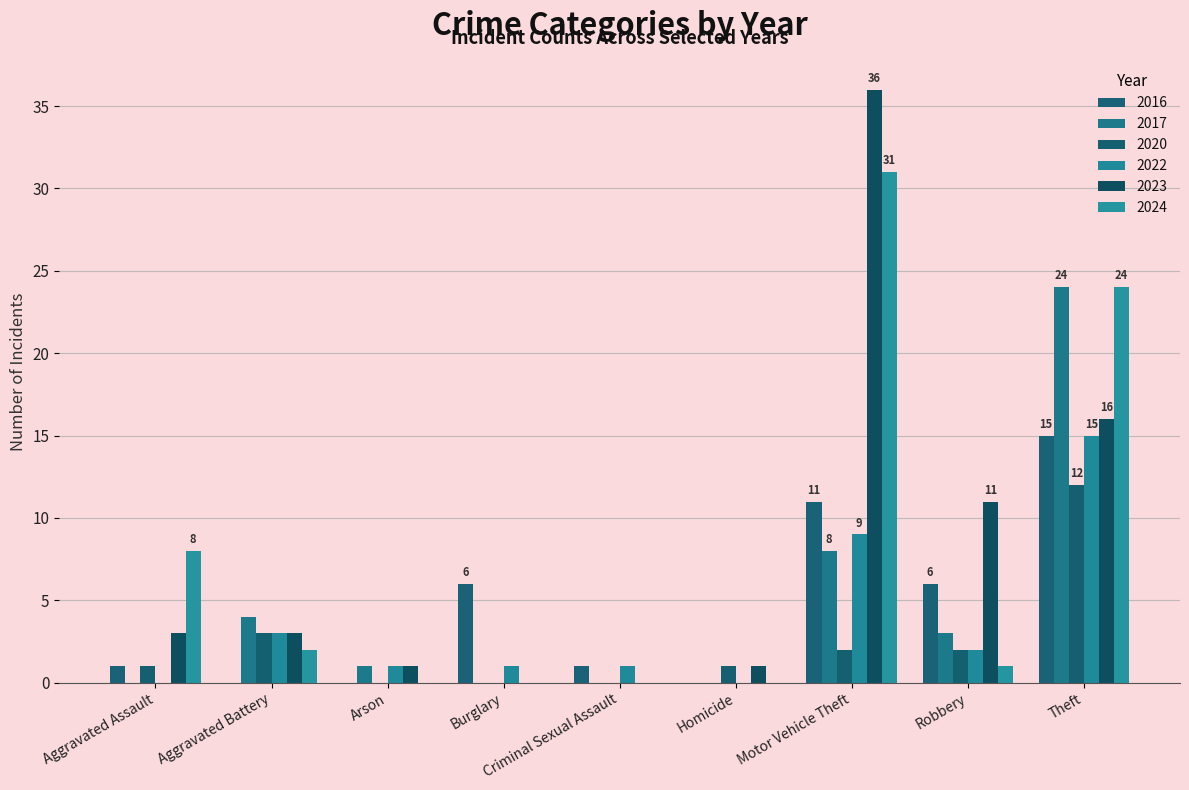

Rank the series at Homicide from lowest to highest value.

2017, 2024, 2022, 2016, 2023, 2020